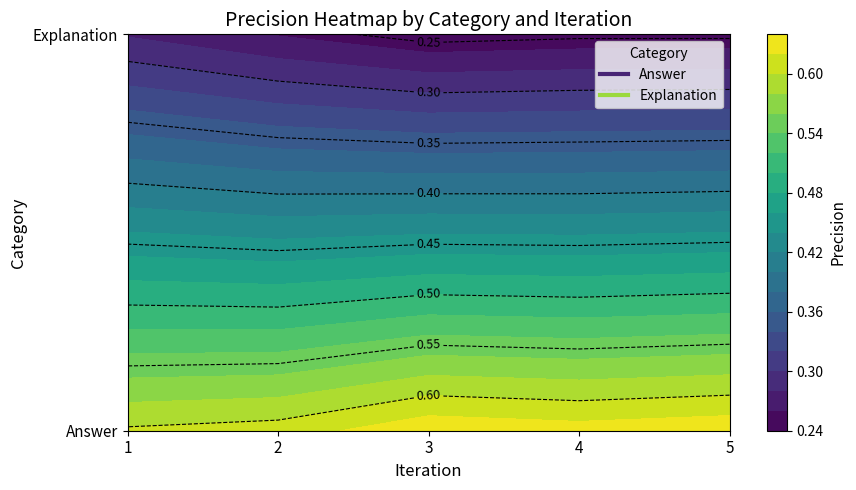

Reading left to right, extract all data points from this chart.

Answer: 1=0.6	2=0.6	3=0.6	4=0.6	5=0.6
Explanation: 1=0.3	2=0.3	3=0.2	4=0.2	5=0.2